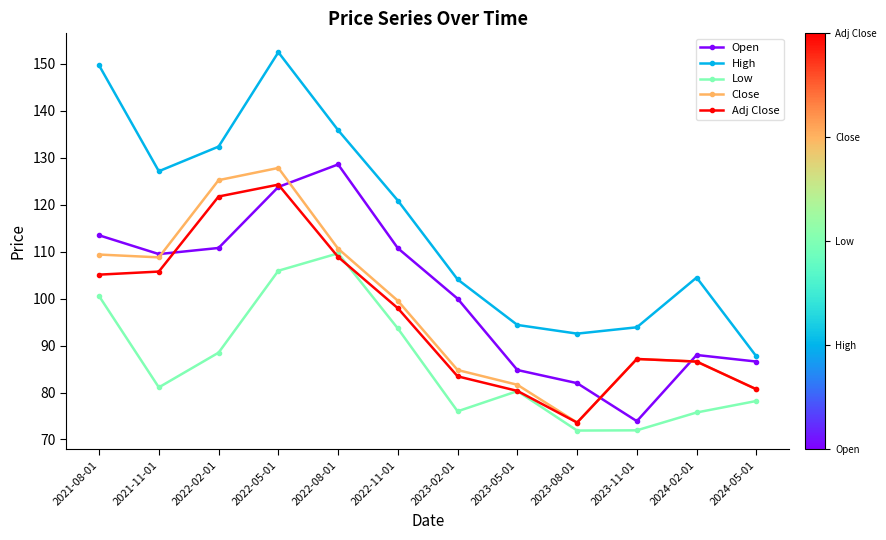

At how many categories does at least one series exceed 138?

2